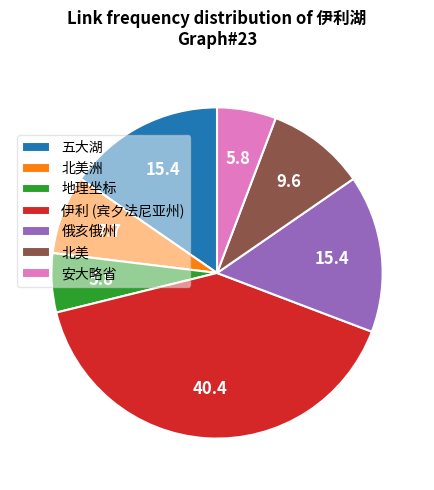

Do 地理坐标 and 北美洲 together represent more than half of the pie?

No